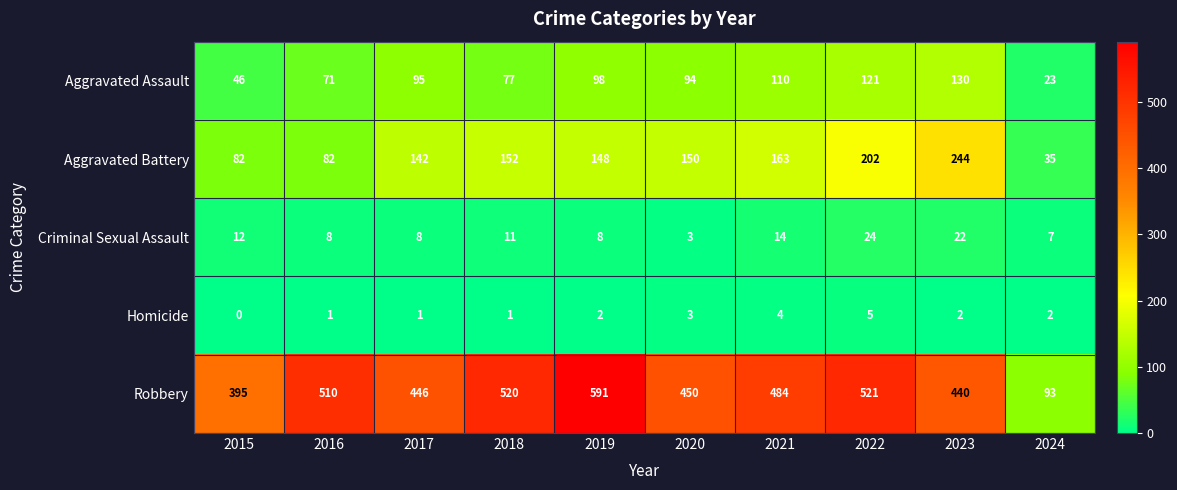

Which series has the largest range (max minus min)?

Robbery